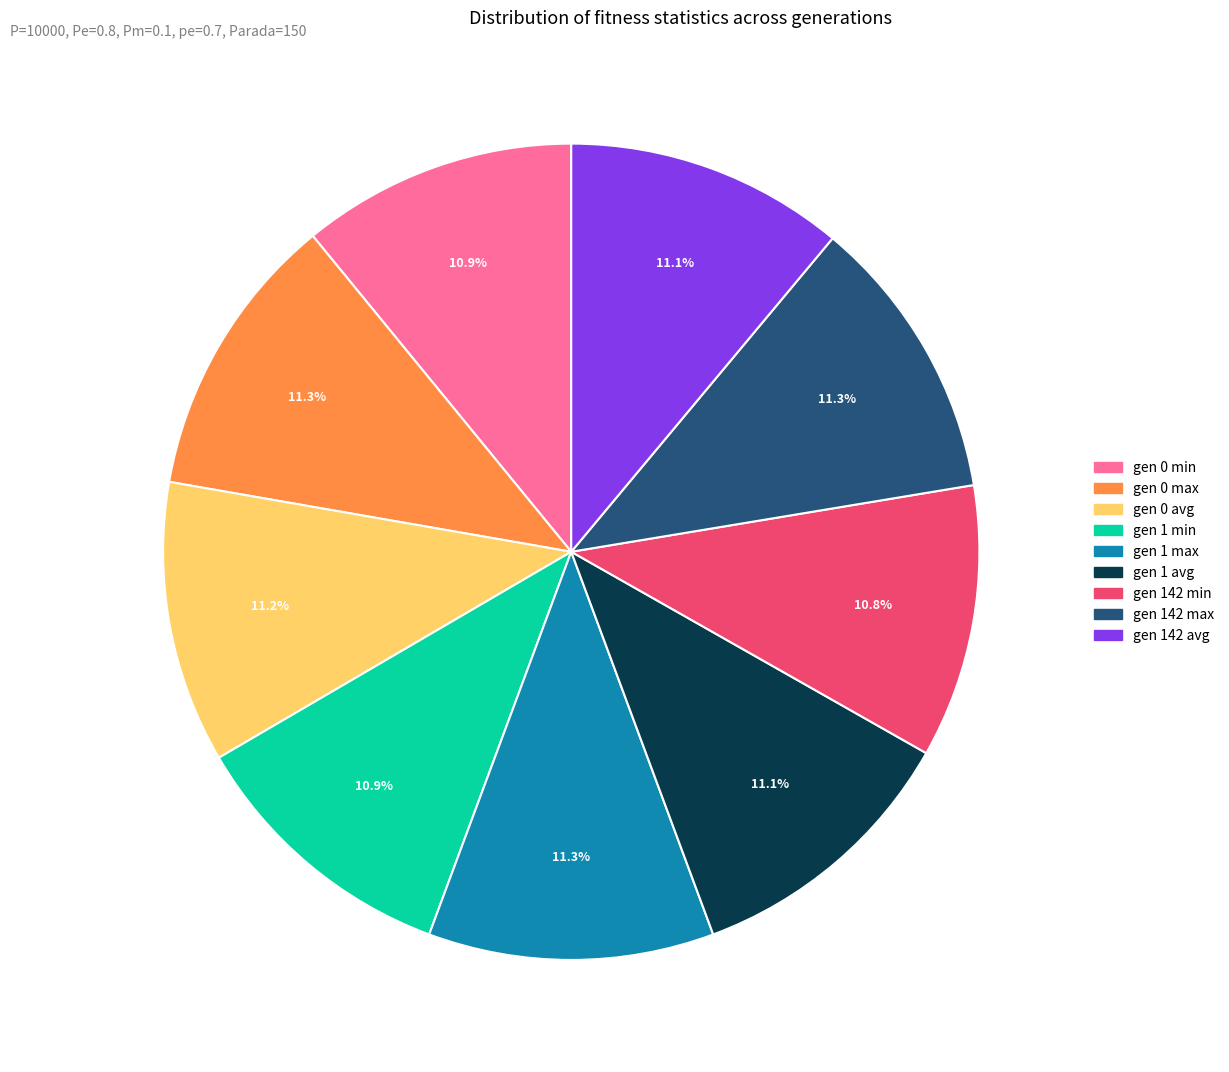

Is there any slice that represents more than half of the pie?

No